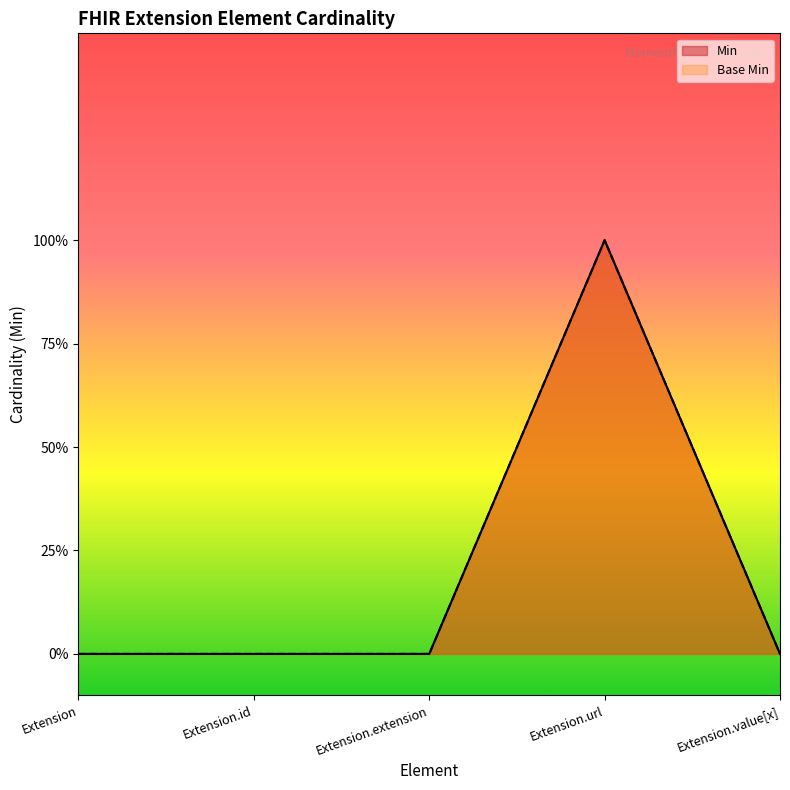

At which label is Base Min closest to 0?

Extension